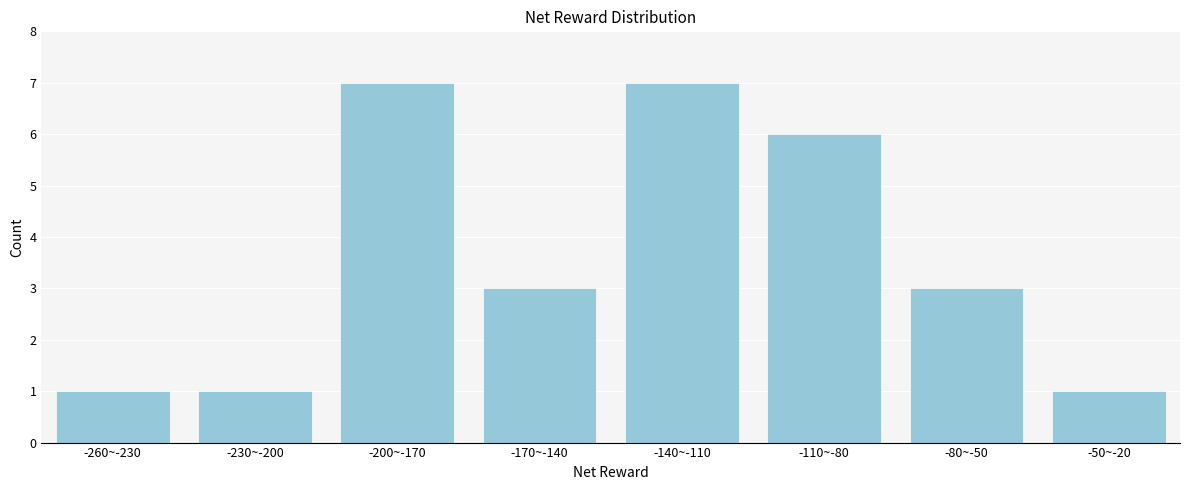

Reading right to left, extract all data points from this chart.

-50~-20=1	-80~-50=3	-110~-80=6	-140~-110=7	-170~-140=3	-200~-170=7	-230~-200=1	-260~-230=1